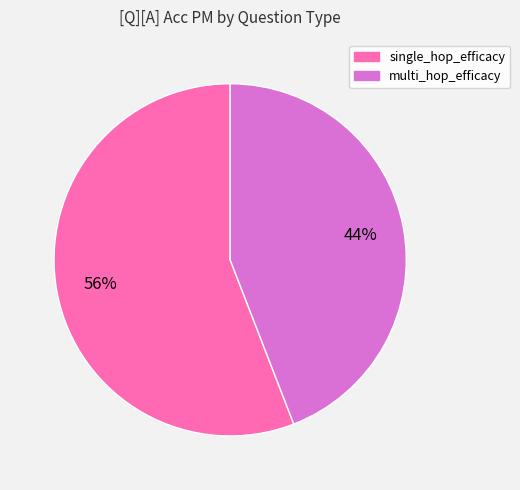

Do single_hop_efficacy and multi_hop_efficacy together represent more than half of the pie?

Yes